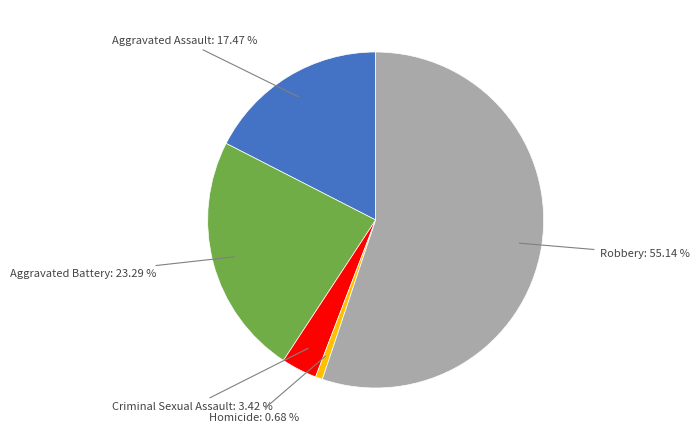

How many slices are in this pie chart?

5